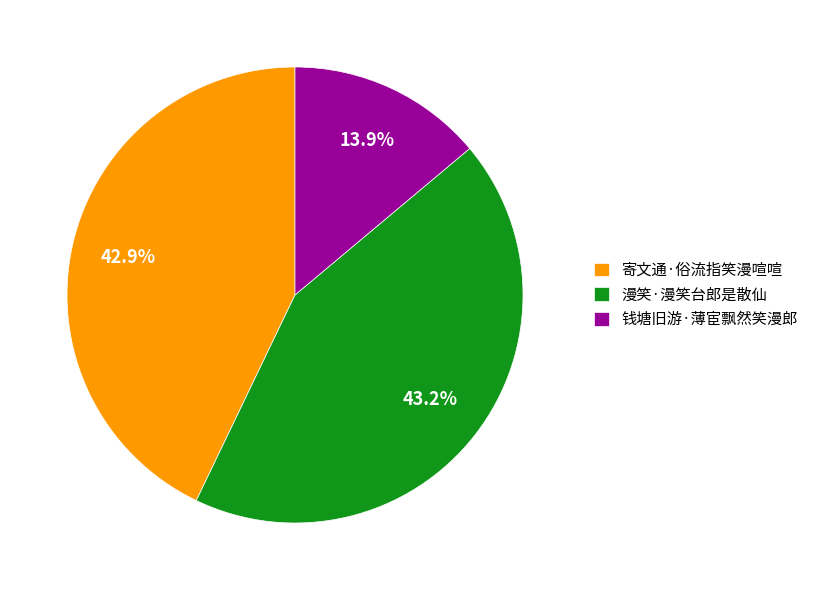

To the nearest percent, what is the combined percentage of 寄文通·俗流指笑漫喧喧 and 漫笑·漫笑台郎是散仙?

86%